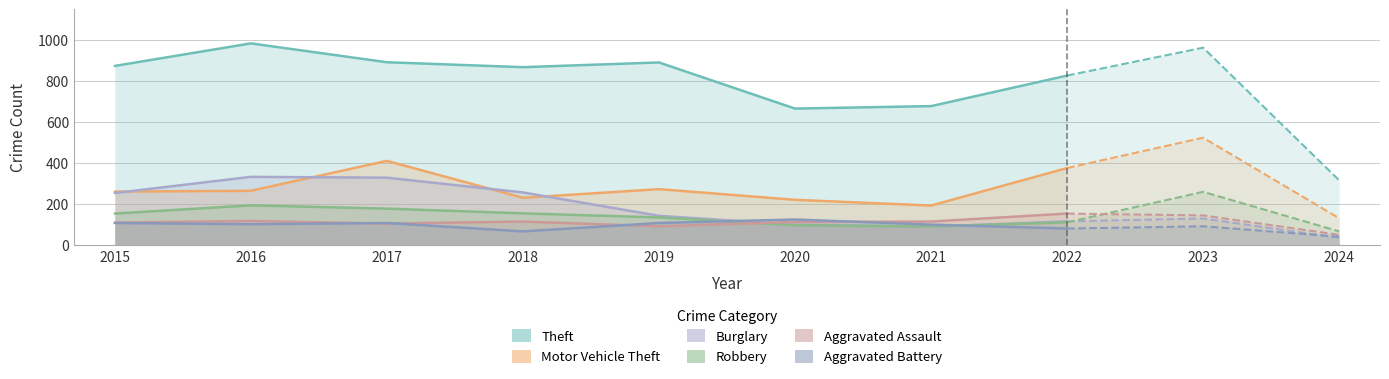

What is the difference between the maximum and minimum values in the Robbery series?

103